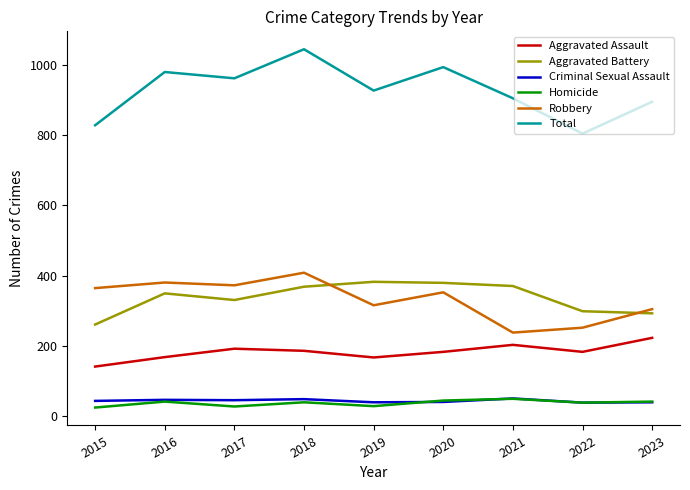

True or false: Robbery and Criminal Sexual Assault cross at least once.

False